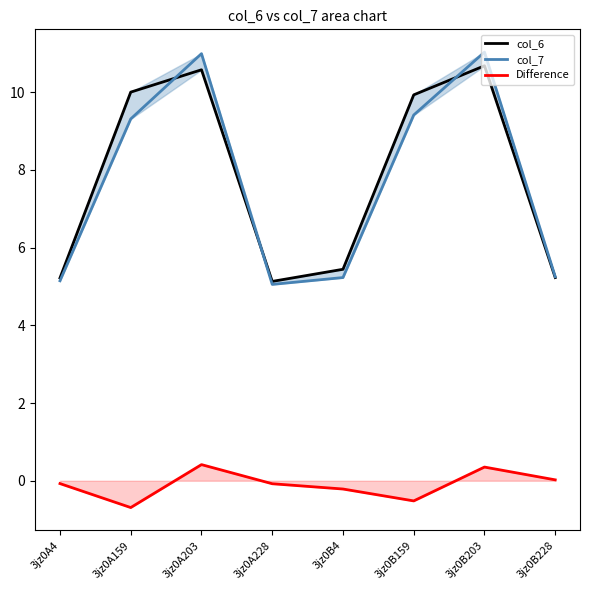

Which has a higher value, 3jz0B4 or 3jz0A4?

3jz0B4